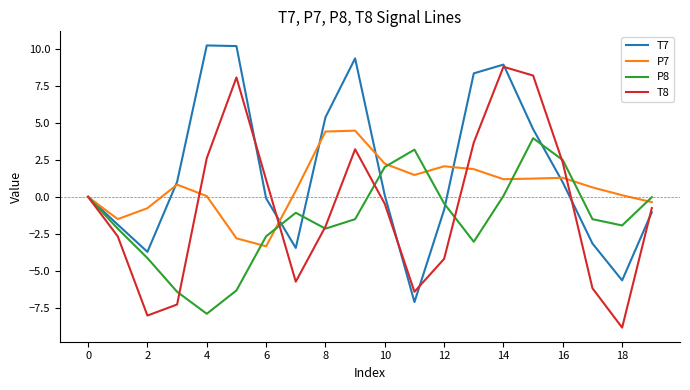

How many categories are shown in the chart?

20